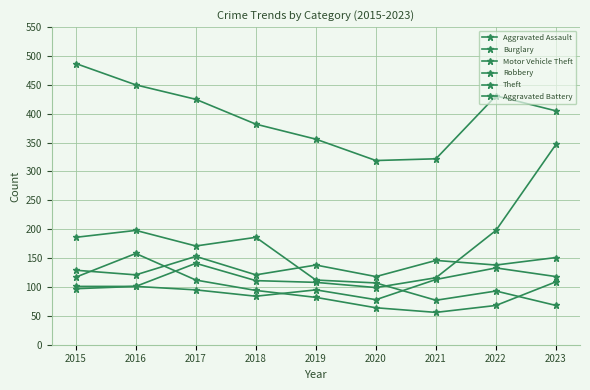

What is the difference between the maximum and second lowest values in the Robbery series?

94